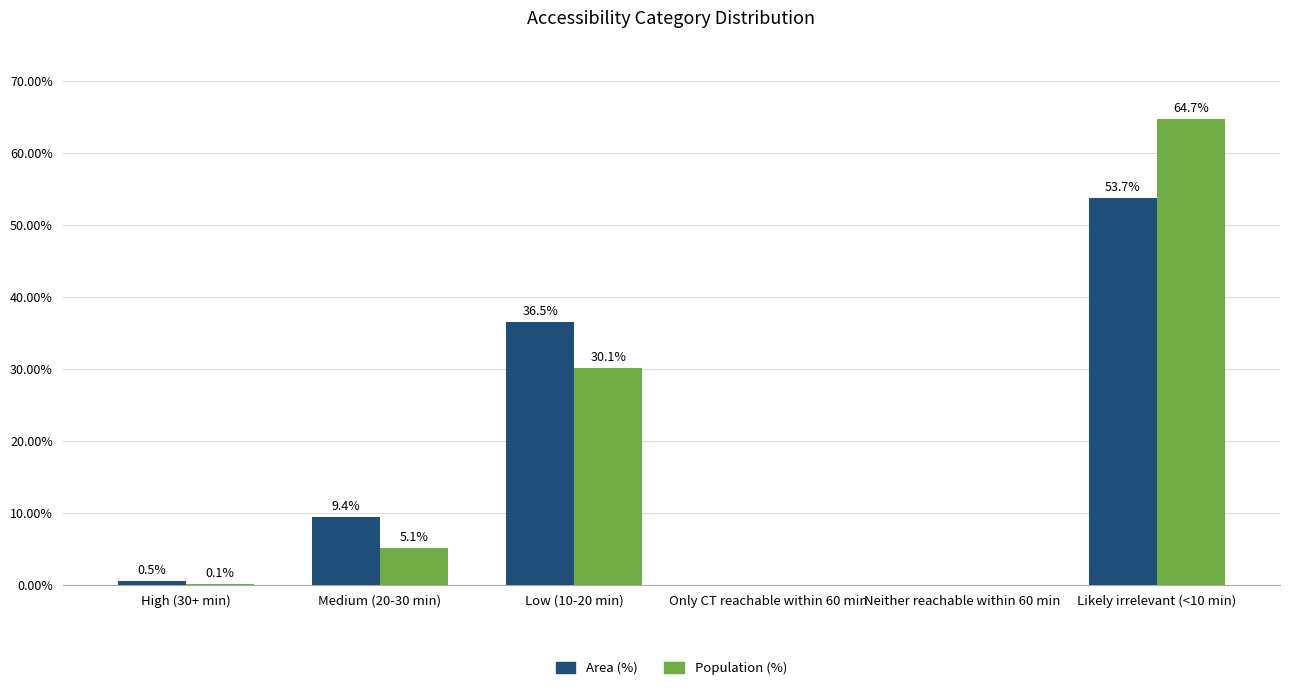

What is the sum of the Area (%) values at Medium (20-30 min) and High (30+ min)?

9.9